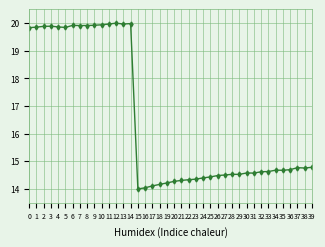

What is the value of the 27th point from the left?

14.5